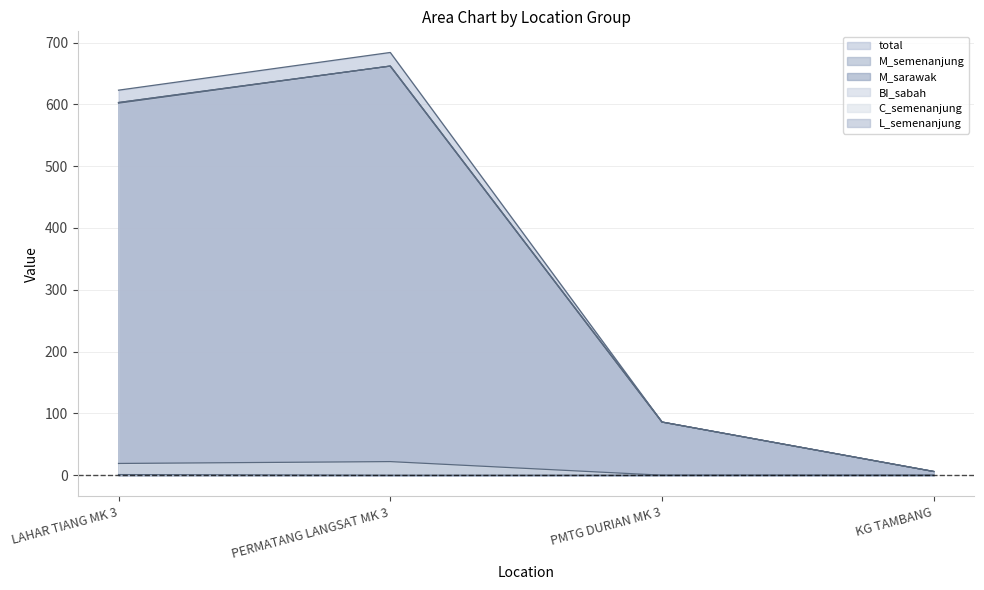

Does the chart display data point markers on the line(s)?

No